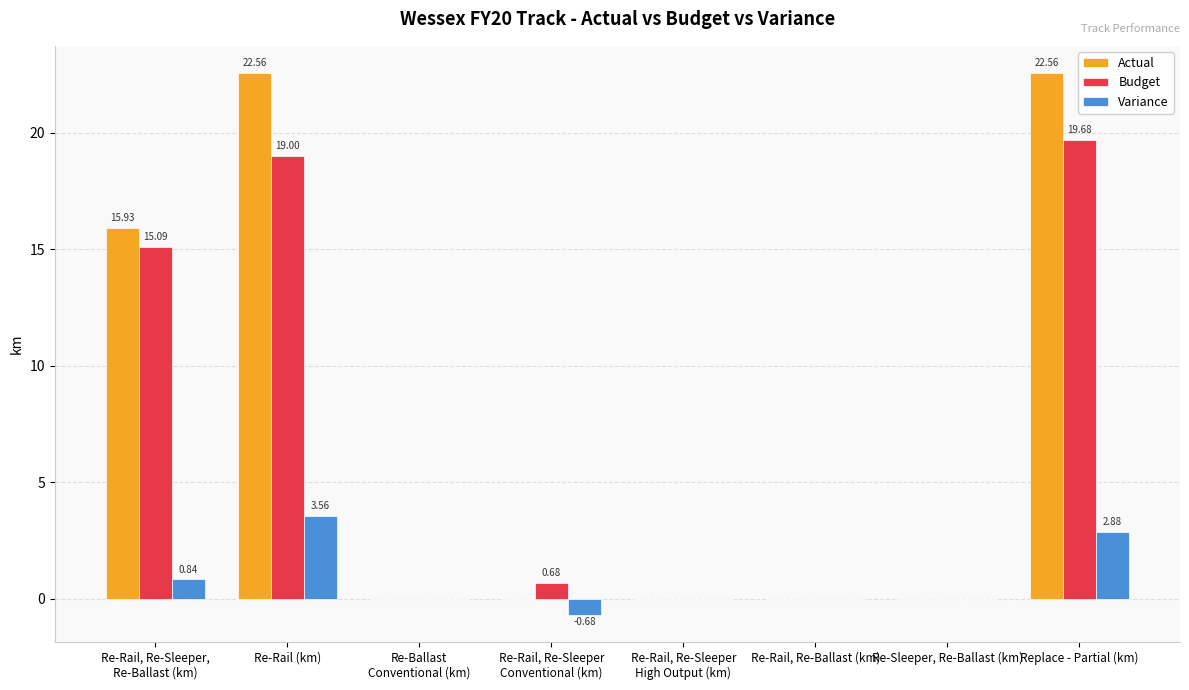

Between Re-Rail (km) and Re-Rail, Re-Ballast (km), which series saw the biggest shift?

Actual